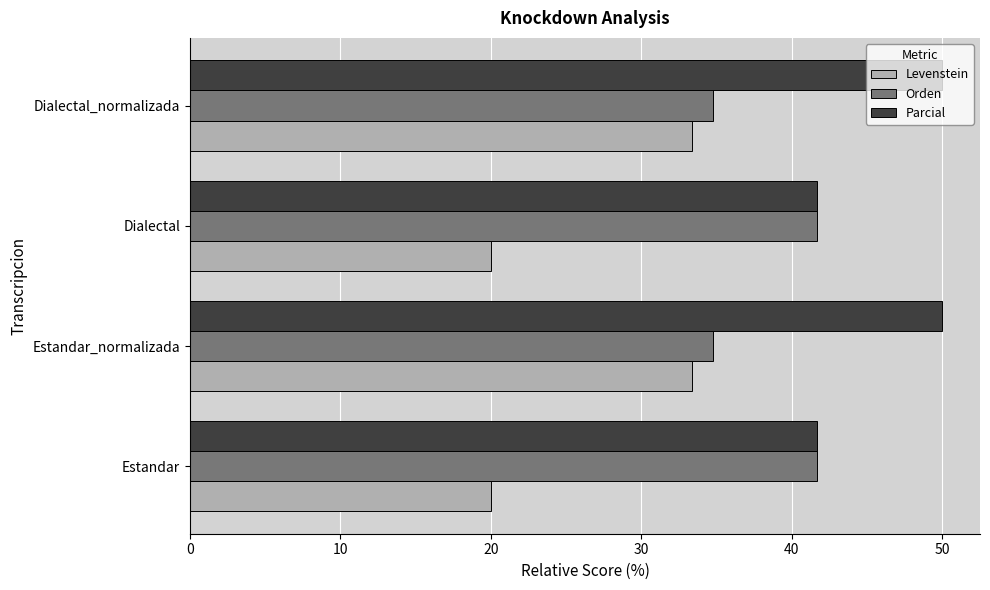

What is the approximate value of Levenstein at Dialectal?

20.0